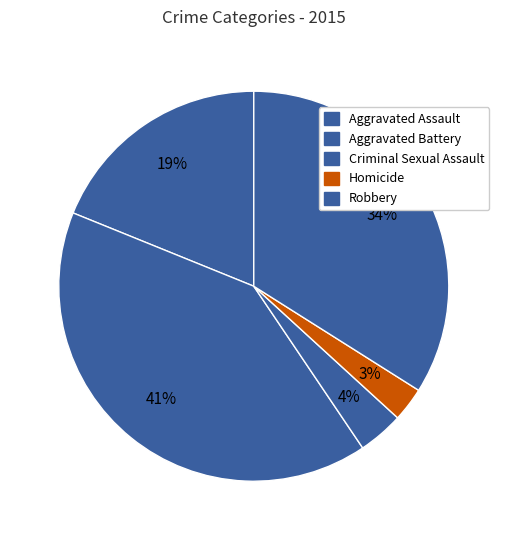

How many slices are in this pie chart?

5